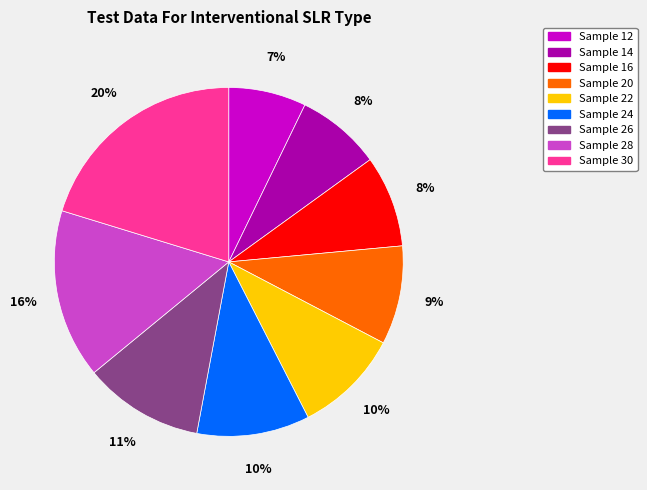

To the nearest percent, what is the combined percentage of Sample 22 and Sample 12?

17%